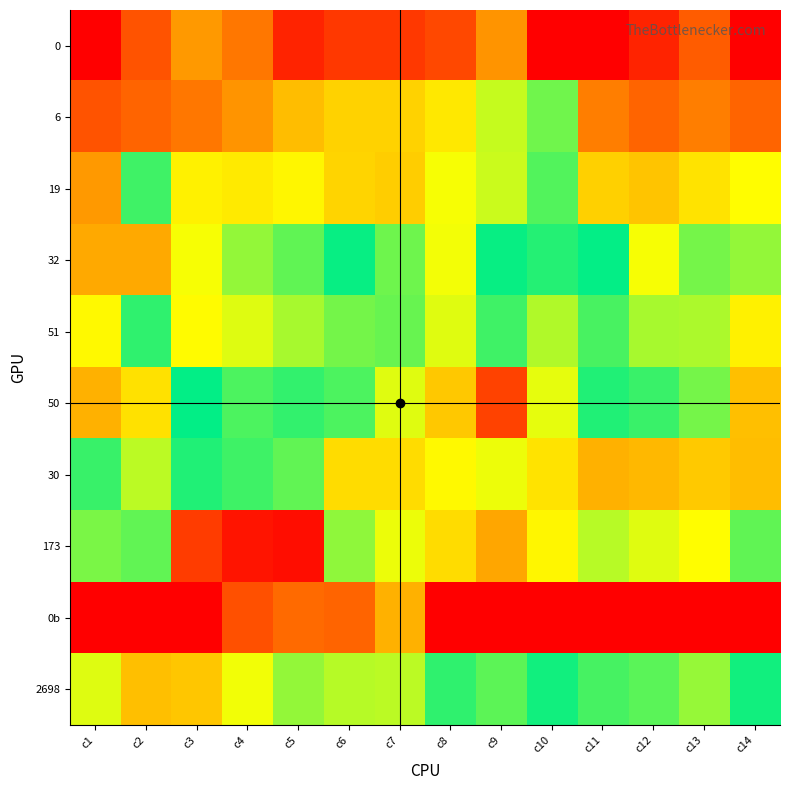

Reading left to right, list all the values displayed in this chart.

0: c1=0.0	c2=1.6	c3=2.6	c4=2.2	c5=0.7	c6=1.1	c7=1.1	c8=1.4	c9=2.6	c10=0.0	c11=0.0	c12=0.7	c13=1.8	c14=0.0
6: c1=1.6	c2=1.9	c3=2.2	c4=2.6	c5=3.1	c6=3.4	c7=3.4	c8=3.6	c9=4.3	c10=4.8	c11=2.3	c12=1.9	c13=2.3	c14=1.9
19: c1=2.6	c2=5.8	c3=3.8	c4=3.7	c5=3.8	c6=3.4	c7=3.3	c8=4.0	c9=4.2	c10=5.0	c11=3.3	c12=3.2	c13=3.6	c14=3.9
32: c1=2.8	c2=2.8	c3=4.0	c4=4.6	c5=6.0	c6=5.5	c7=6.0	c8=6.6	c9=5.5	c10=5.7	c11=5.5	c12=4.0	c13=4.8	c14=4.6
51: c1=3.9	c2=5.2	c3=3.9	c4=4.1	c5=4.5	c6=6.0	c7=6.0	c8=6.5	c9=5.8	c10=6.3	c11=5.1	c12=4.5	c13=4.4	c14=3.8
50: c1=2.9	c2=3.6	c3=5.5	c4=5.9	c5=5.7	c6=5.9	c7=6.5	c8=6.9	c9=7.6	c10=6.6	c11=5.3	c12=5.1	c13=4.8	c14=3.1
30: c1=5.8	c2=4.3	c3=5.3	c4=5.1	c5=4.9	c6=3.5	c7=3.5	c8=3.9	c9=4.0	c10=3.6	c11=2.9	c12=3.0	c13=3.3	c14=3.1
173: c1=4.8	c2=4.9	c3=7.6	c4=7.8	c5=7.8	c6=6.2	c7=6.6	c8=6.8	c9=7.1	c10=6.7	c11=6.4	c12=6.5	c13=6.7	c14=6.0
0b: c1=0.0	c2=0.0	c3=7.9	c4=7.5	c5=7.4	c6=1.9	c7=2.9	c8=0.0	c9=0.0	c10=0.0	c11=0.0	c12=0.0	c13=0.0	c14=0.0
2698: c1=4.1	c2=3.1	c3=3.2	c4=4.0	c5=4.6	c6=4.4	c7=4.4	c8=5.2	c9=4.9	c10=5.4	c11=5.8	c12=5.9	c13=6.2	c14=5.4